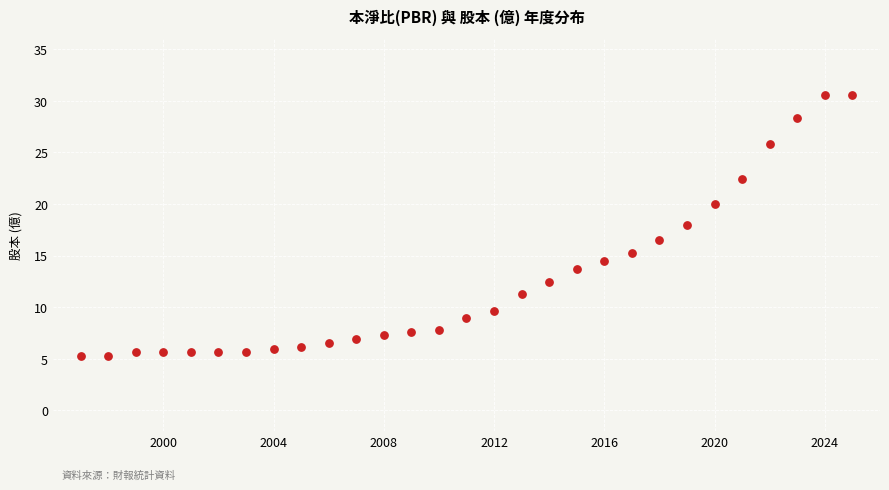

What is the range of Y values (max minus min)?

25.4